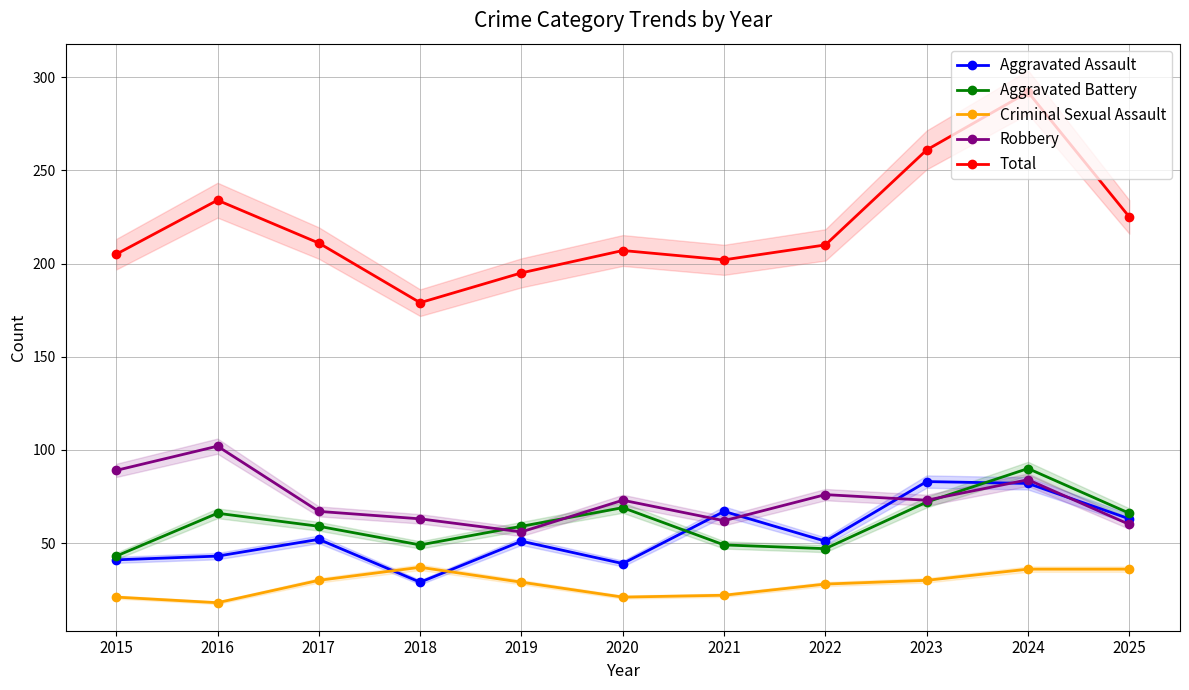

What is the total value across all series at 2019?

390